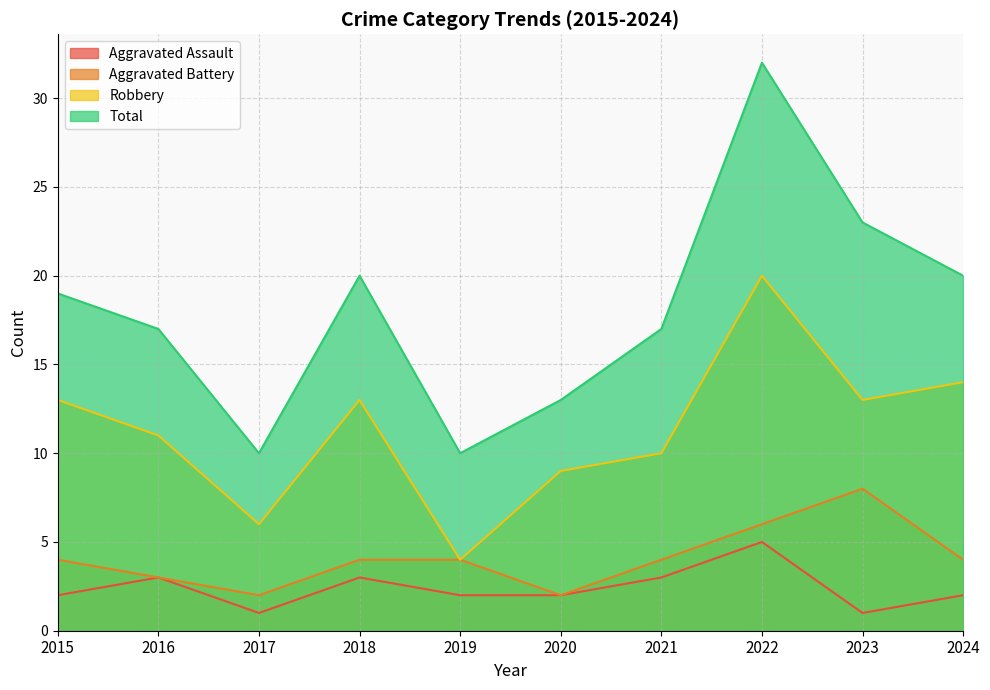

Reading left to right, transcribe all the data shown in this chart.

Aggravated Assault: 2	3	1	3	2	2	3	5	1	2
Aggravated Battery: 4	3	2	4	4	2	4	6	8	4
Robbery: 13	11	6	13	4	9	10	20	13	14
Total: 19	17	10	20	10	13	17	32	23	20